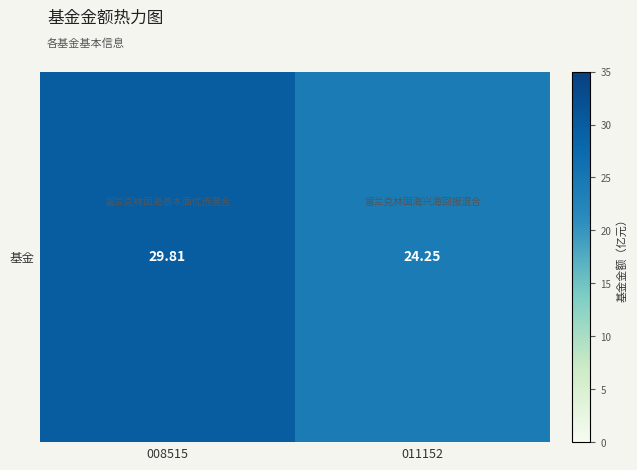

What is the sum of the values at 008515 and 011152?

54.1